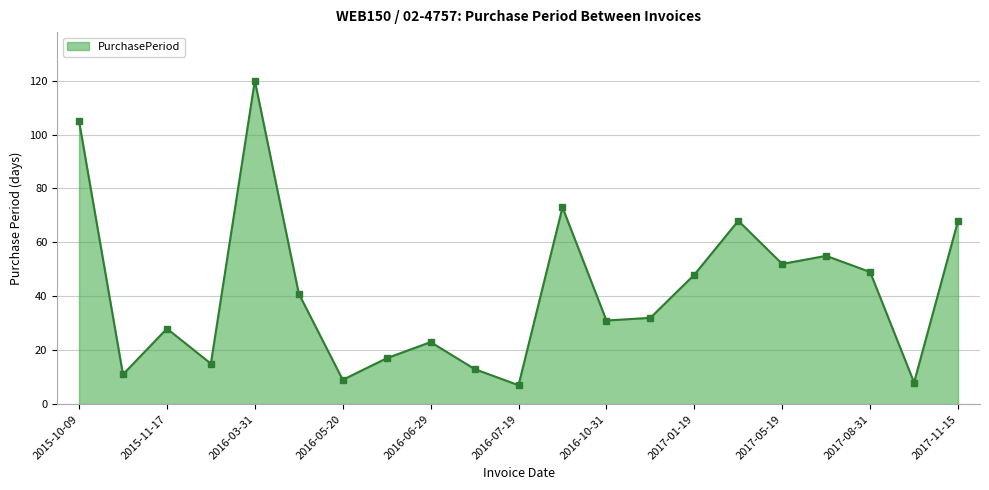

What is the smallest value displayed?

7